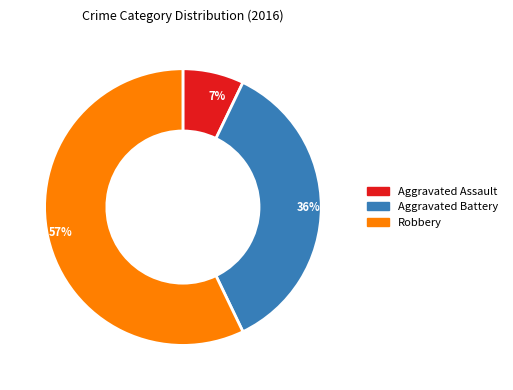

Which category has the biggest portion of the pie?

Robbery